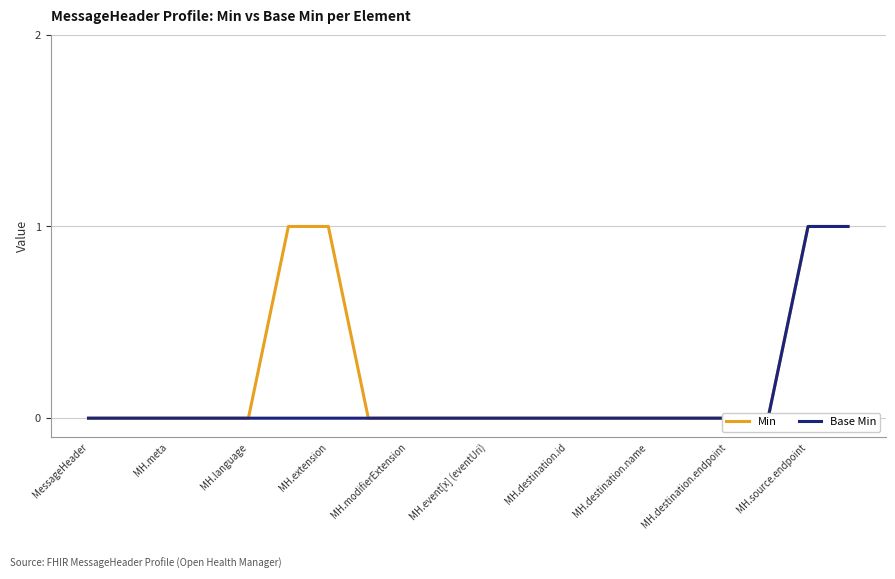

True or false: Min has more than 2 points higher than both neighbors.

False